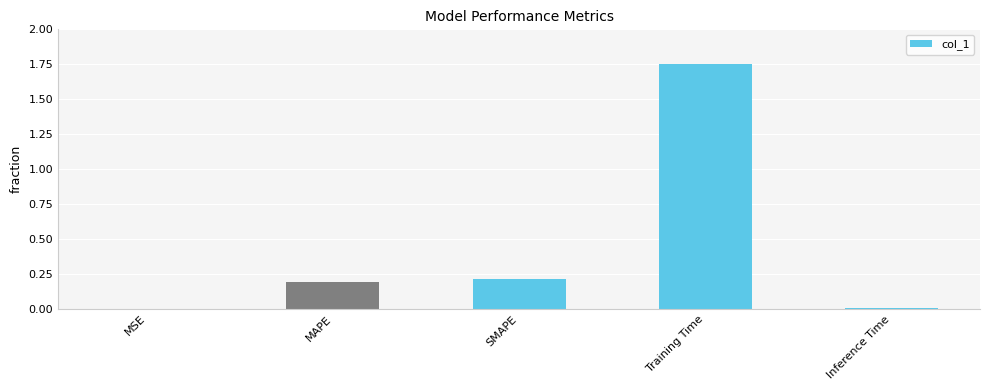

Is it true that the value at MAPE is 0.3?

False